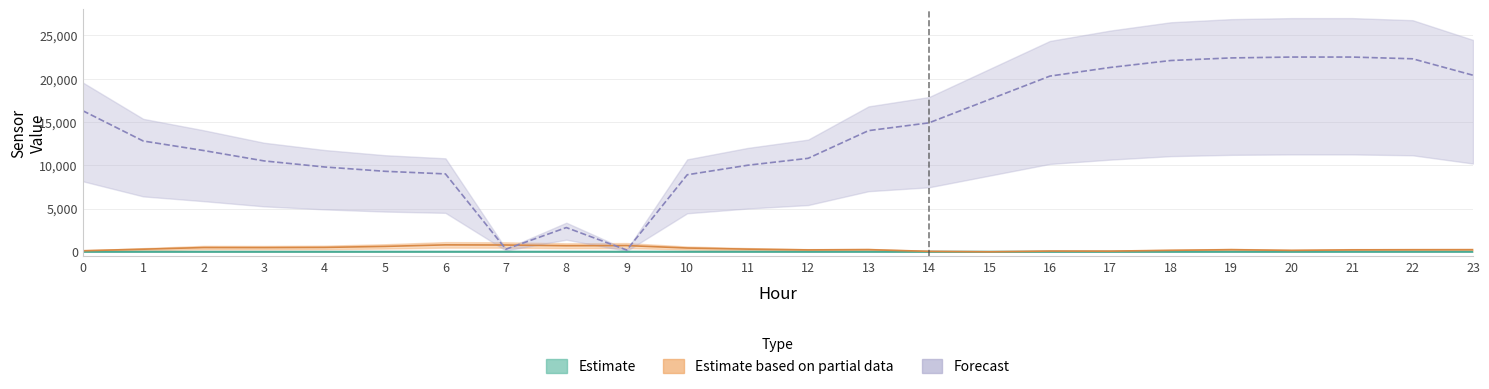

At how many categories does at least one series exceed 17374?

9